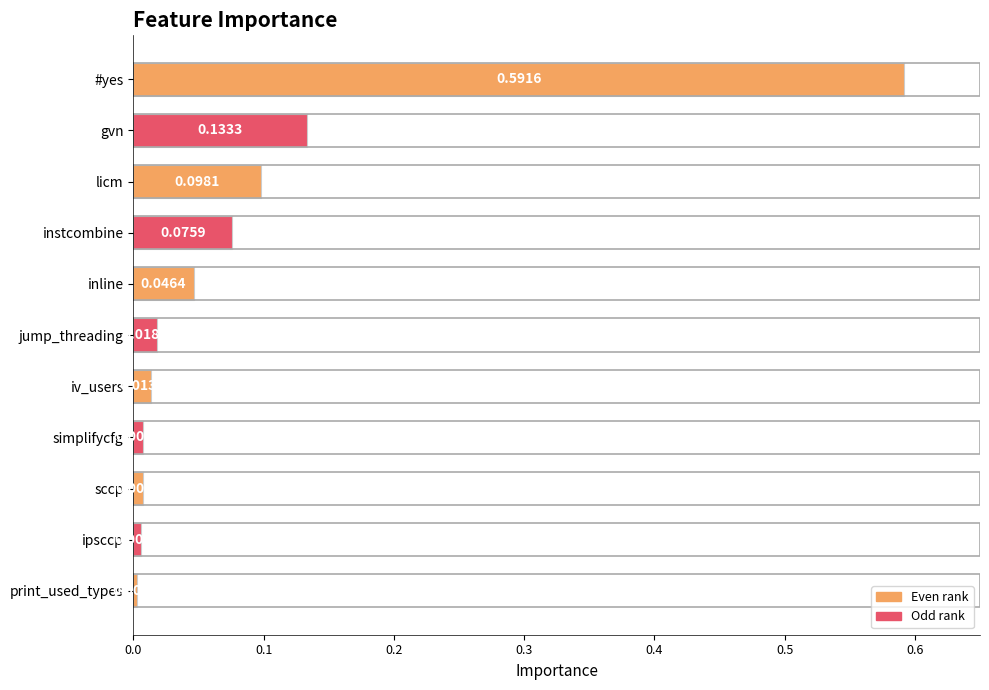

How many distinct data groups are displayed?

1